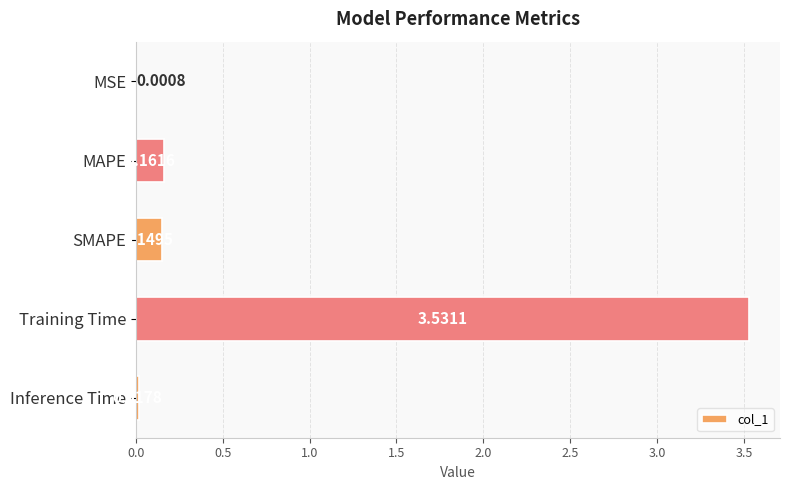

Are the bars horizontal?

Yes